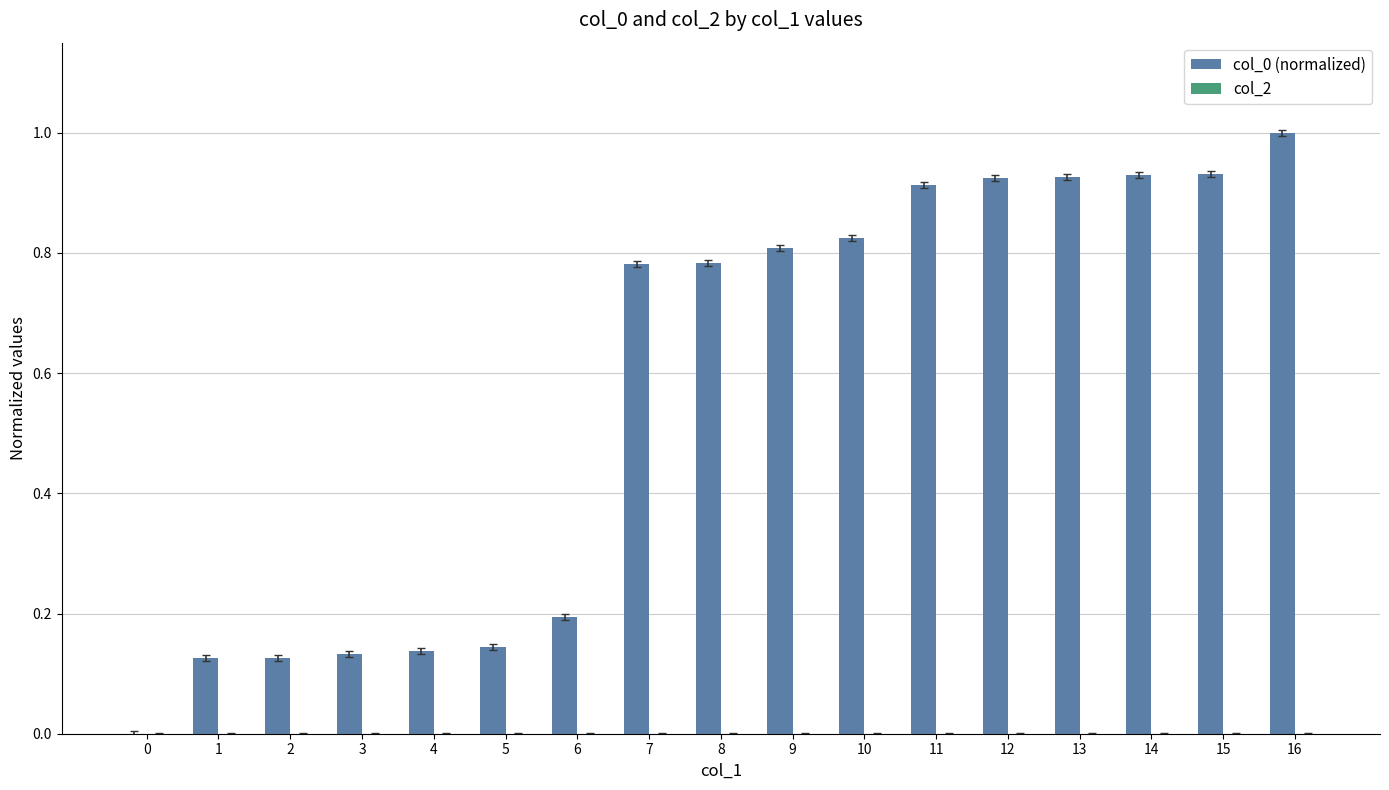

True or false: the data shows 0.2 at 9.

False